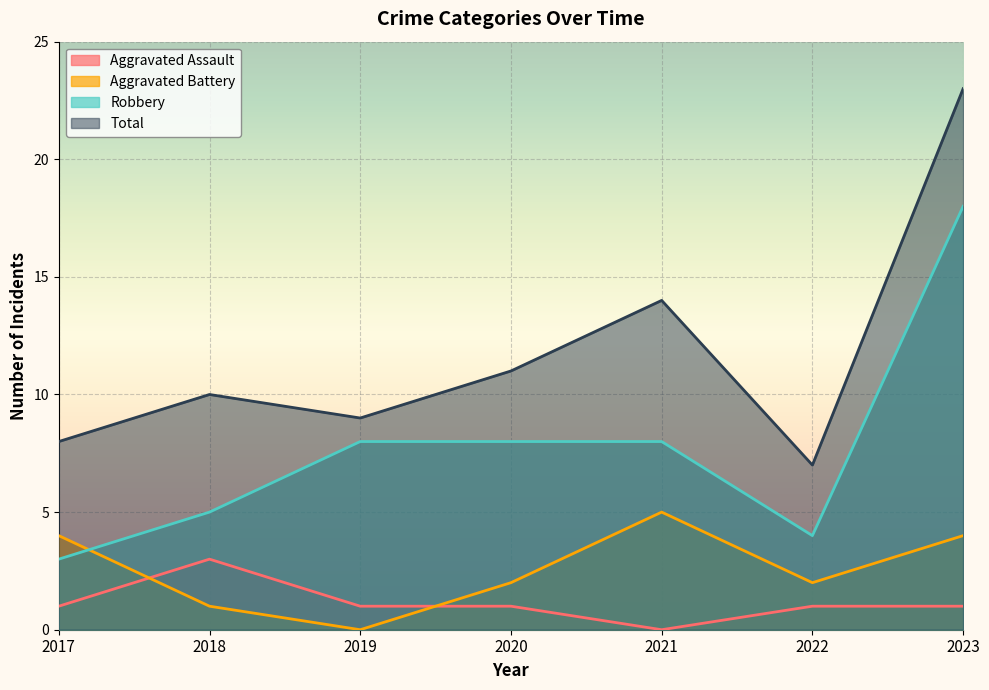

Between 2018 and 2019, which series saw the biggest shift?

Robbery